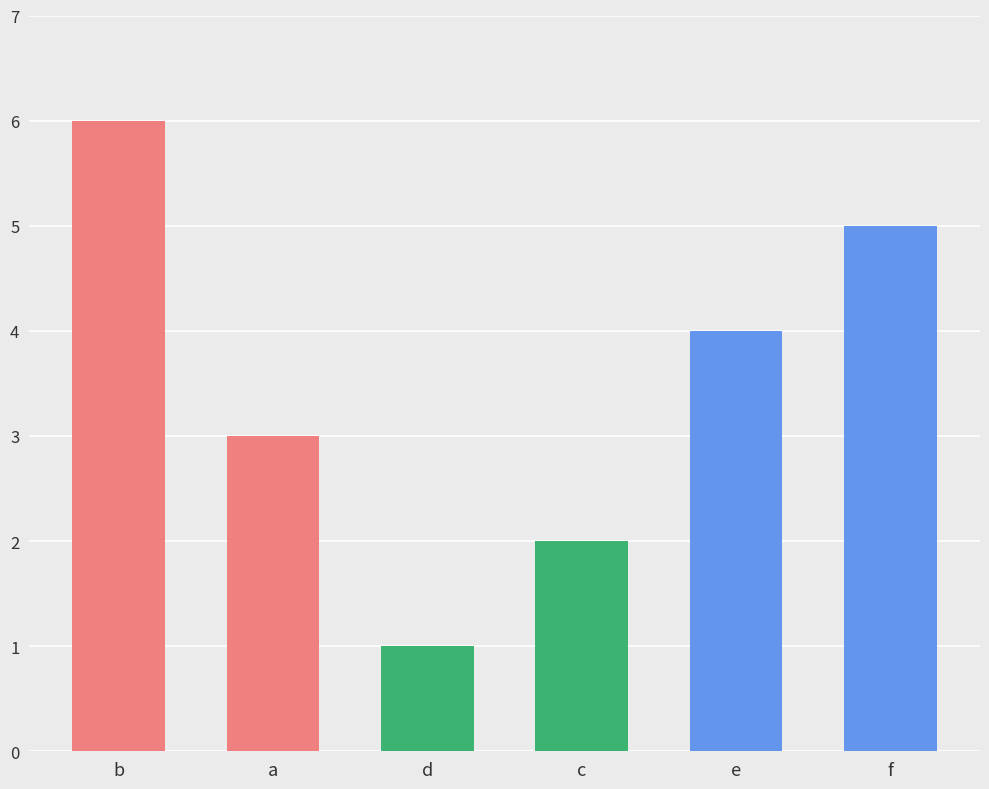

What is the change in value from b to f?

-1